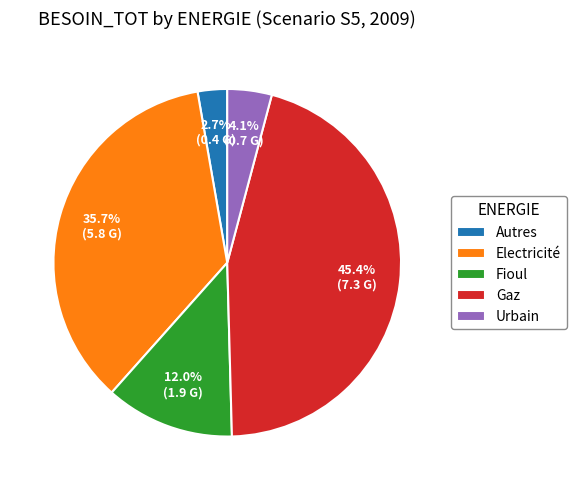

What percentage is the Urbain slice, to the nearest percent?

4%